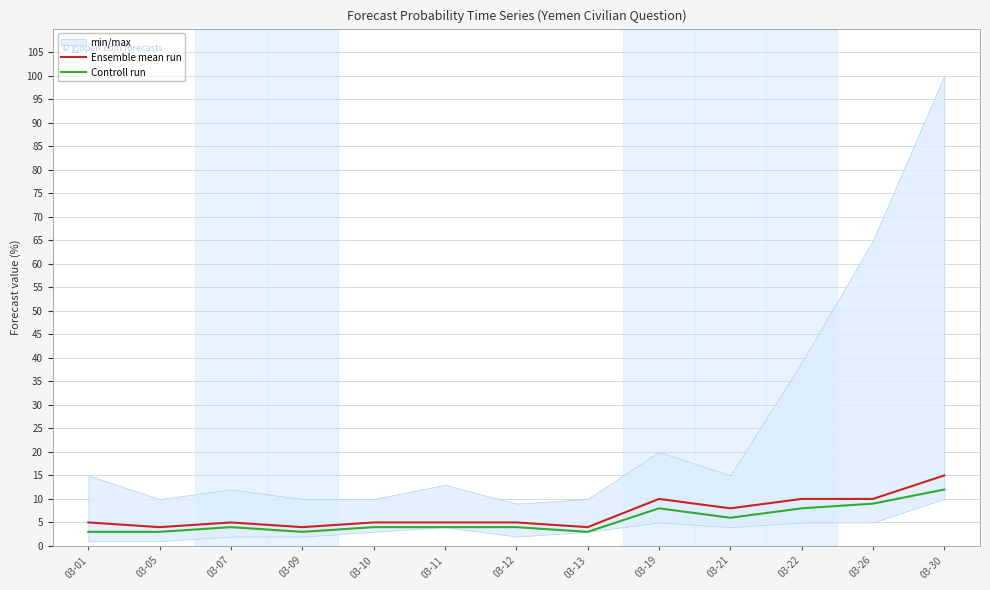

Reading left to right, extract all data points from this chart.

Ensemble mean run: 5	4	5	4	5	5	5	4	10	8	10	10	15
Controll run: 3	3	4	3	4	4	4	3	8	6	8	9	12